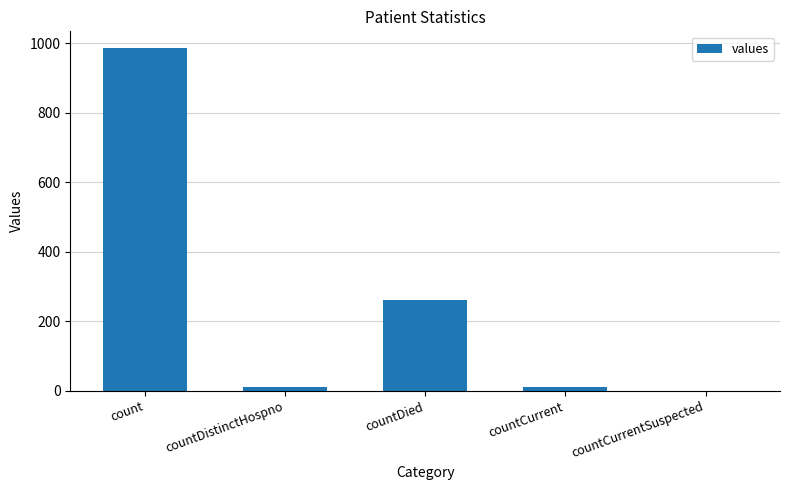

Is it true that the value at countDied is 344?

False